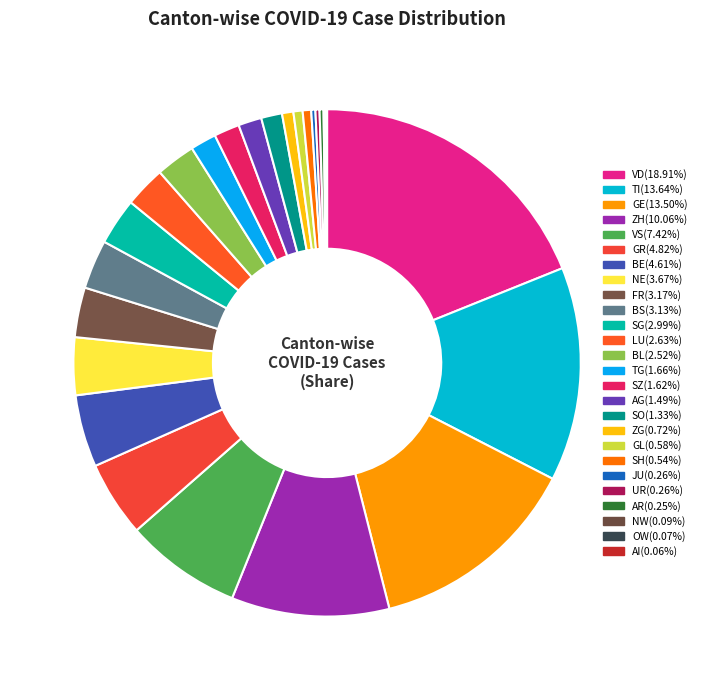

To the nearest percent, what portion does SH represent?

1%